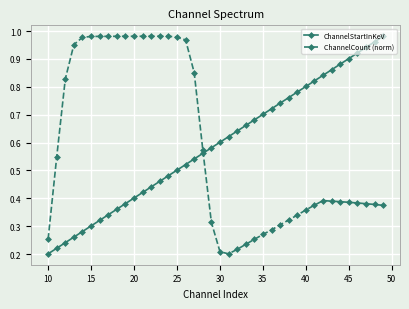

True or false: ChannelStartInKeV and ChannelCount (norm) cross at least once.

True